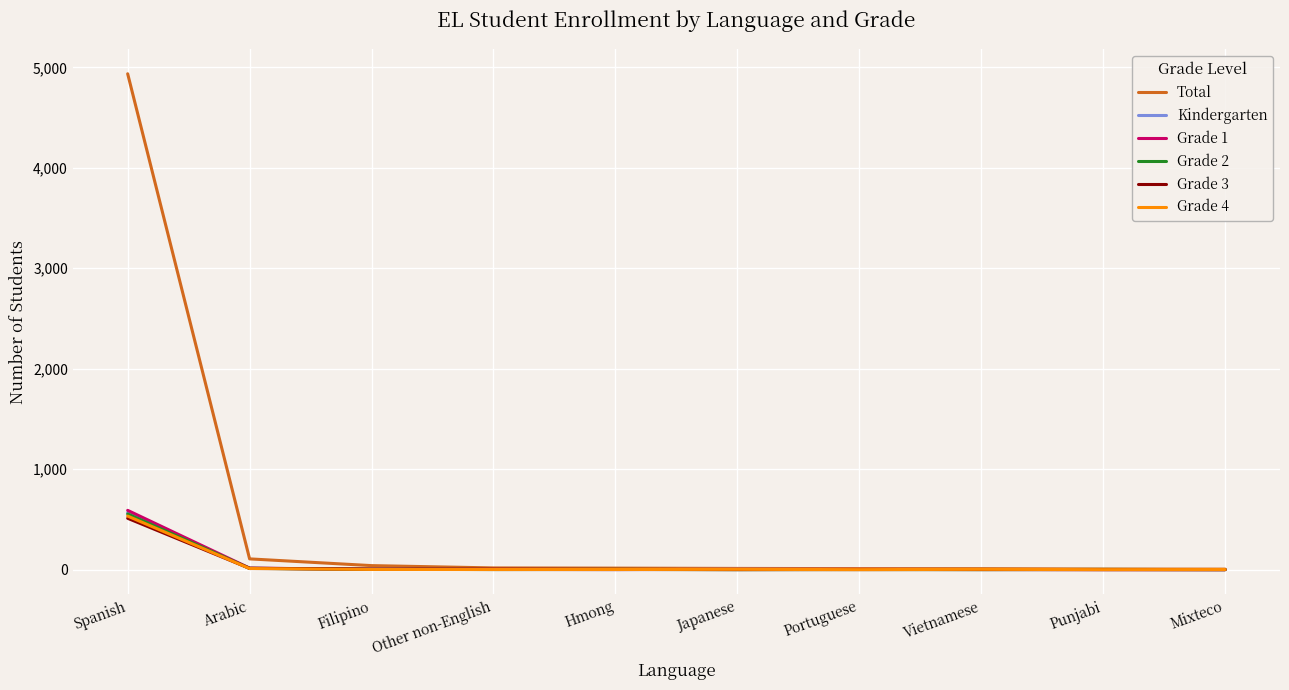

What position from the left is Filipino?

3